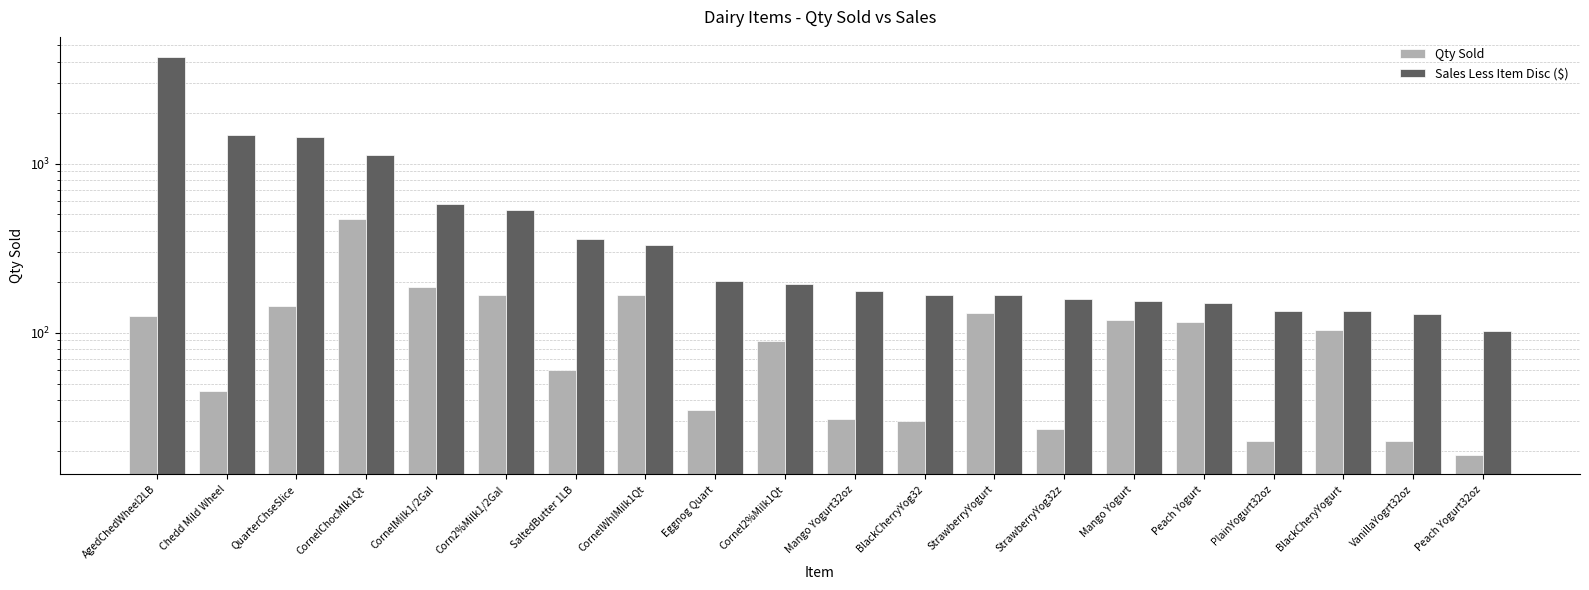

What position from the right is StrawberryYog32z?

7